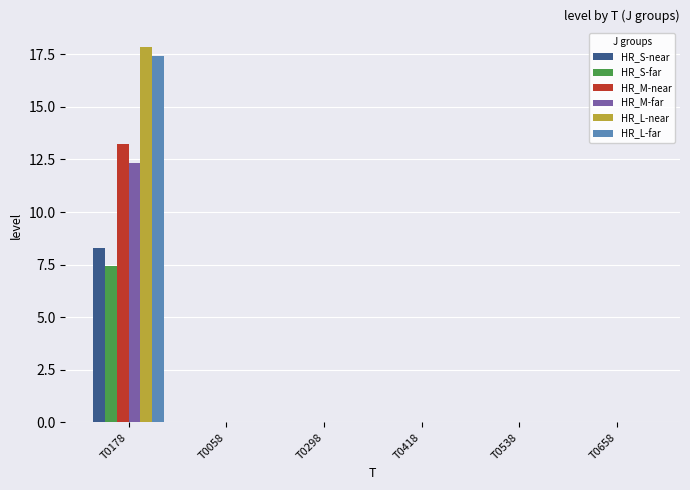

How many data points does each series have?

6